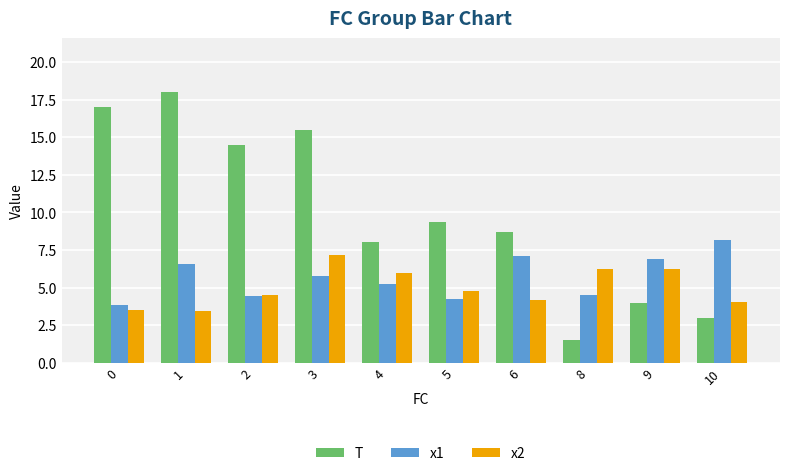

What is the difference between the x1 values at 2 and 9?

2.5